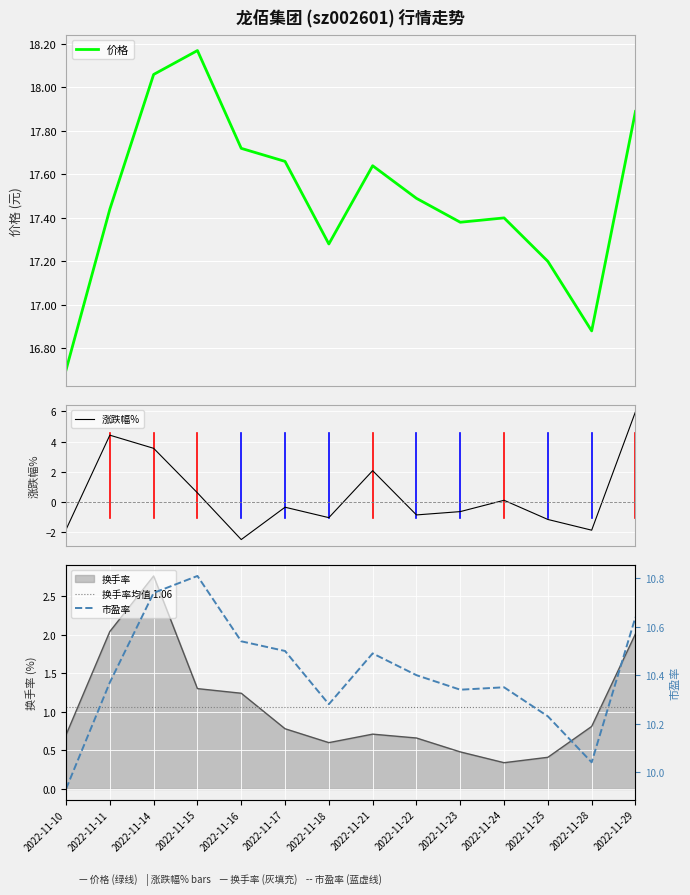

What is the value of the 换手率 point at the 13th from the left?

0.8